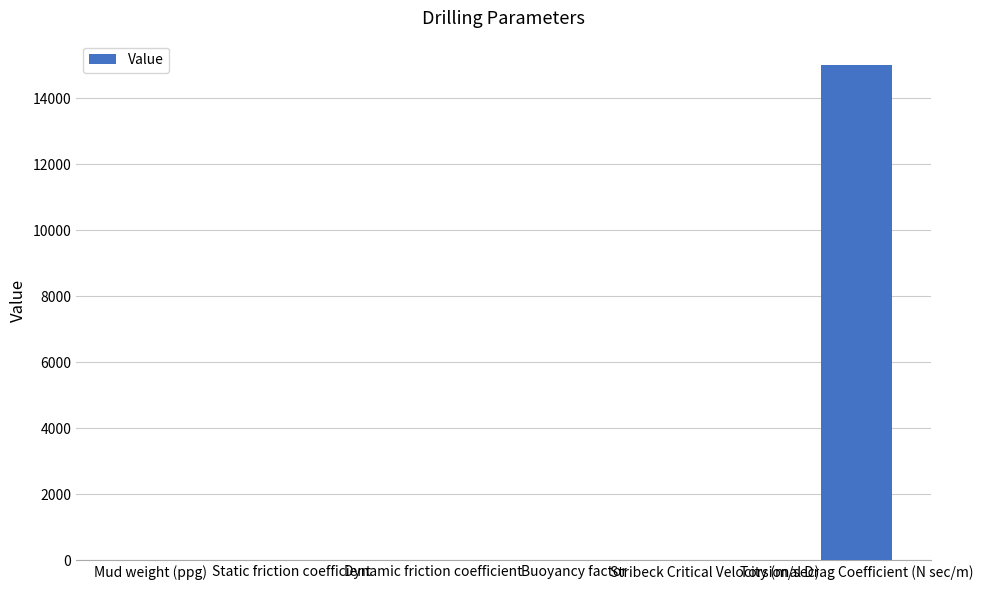

What is the greatest value displayed?

15000.0